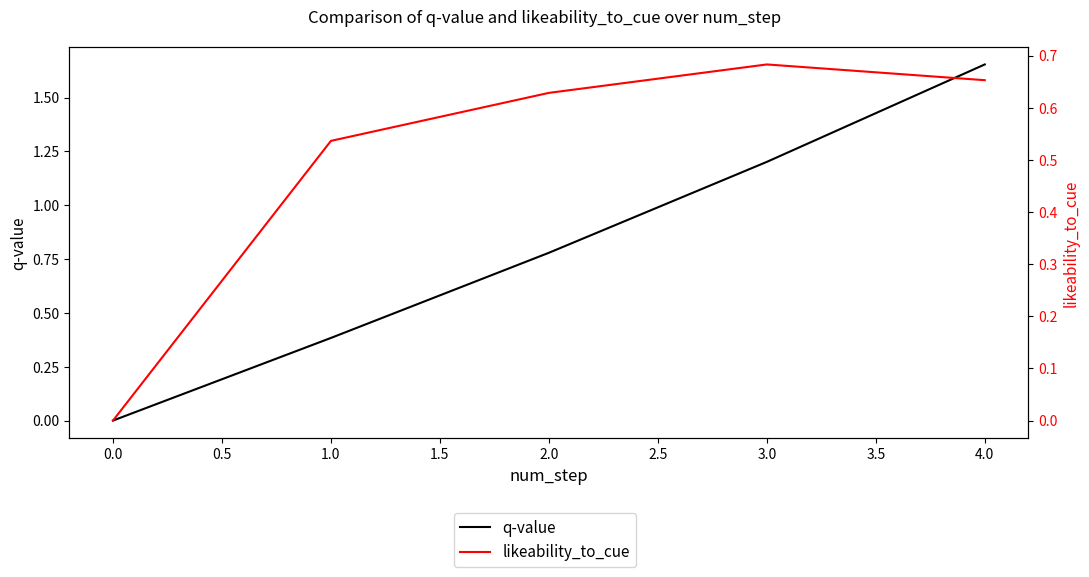

True or false: likeability_to_cue has more than 1 points higher than both neighbors.

False